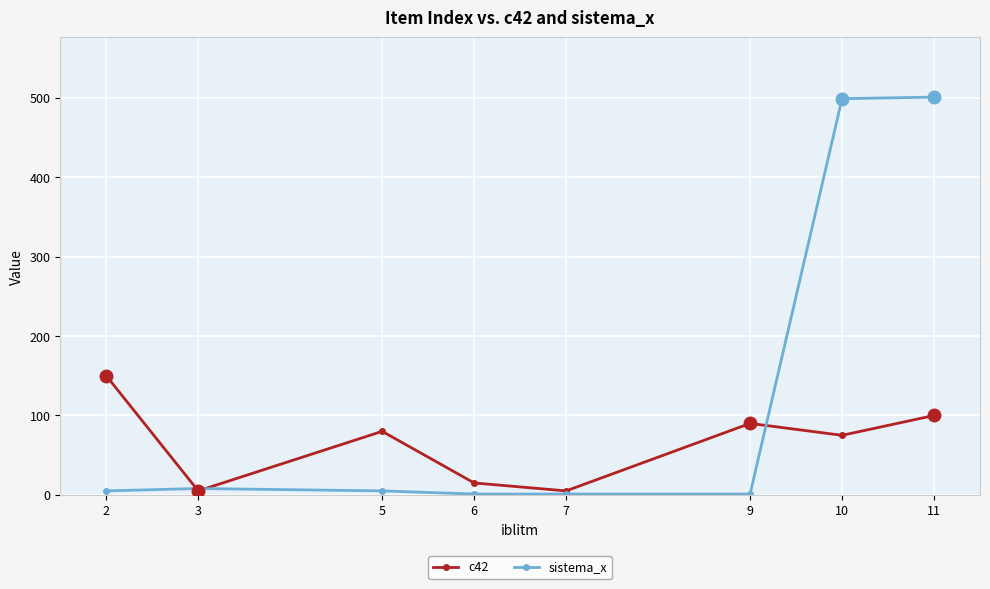

Count the number of categories in the chart.

8